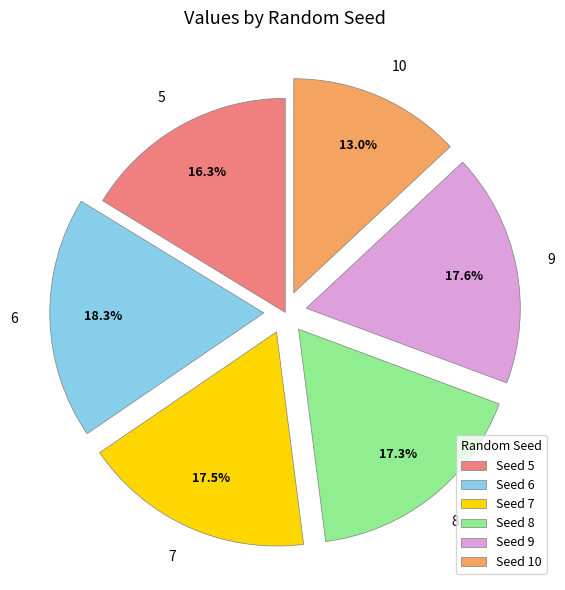

Which has a higher value, 6 or 7?

6